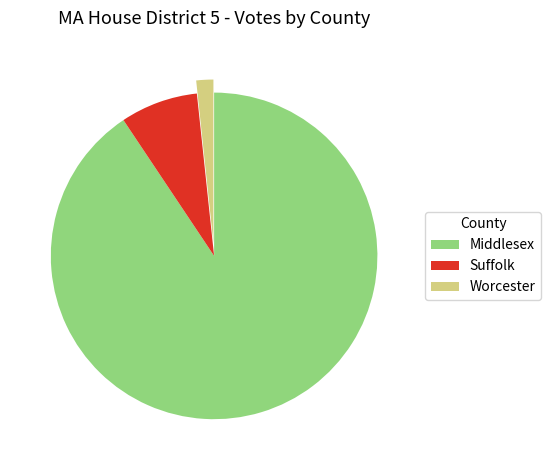

Combined, do Suffolk and Middlesex account for over 50%?

Yes